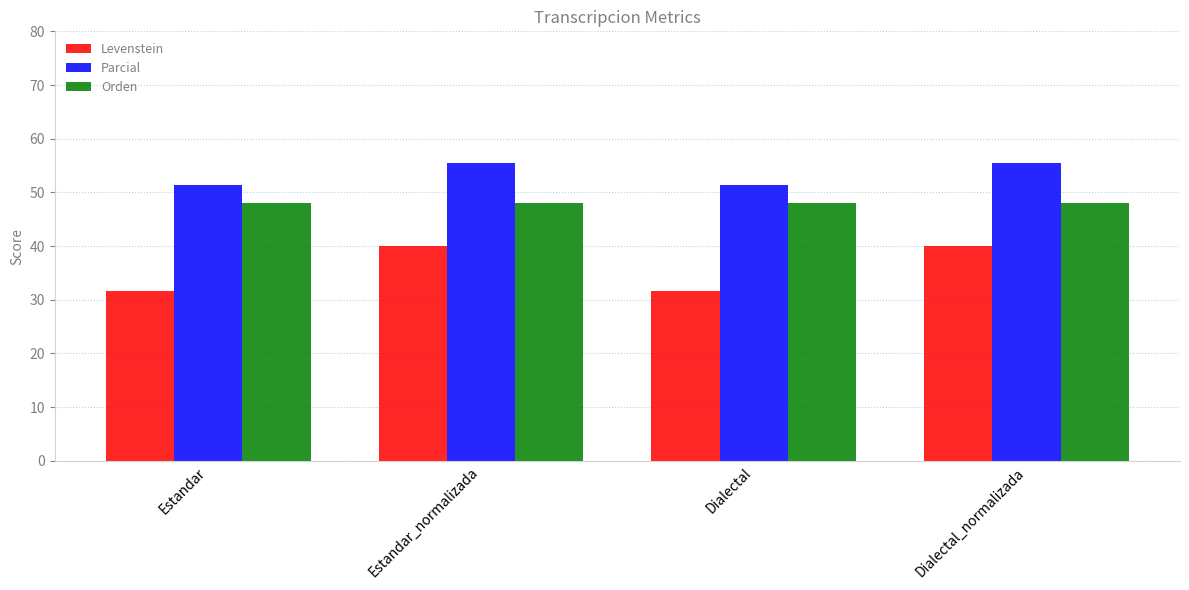

Reading left to right, list all the values displayed in this chart.

Levenstein: Estandar=31.7	Estandar_normalizada=40.0	Dialectal=31.7	Dialectal_normalizada=40.0
Parcial: Estandar=51.4	Estandar_normalizada=55.6	Dialectal=51.4	Dialectal_normalizada=55.6
Orden: Estandar=48.0	Estandar_normalizada=48.0	Dialectal=48.0	Dialectal_normalizada=48.0